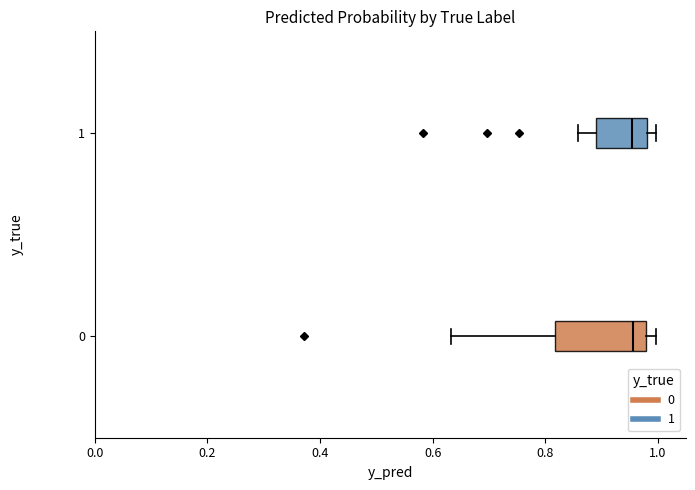

Which box is the widest, from its left edge to its right edge?

0